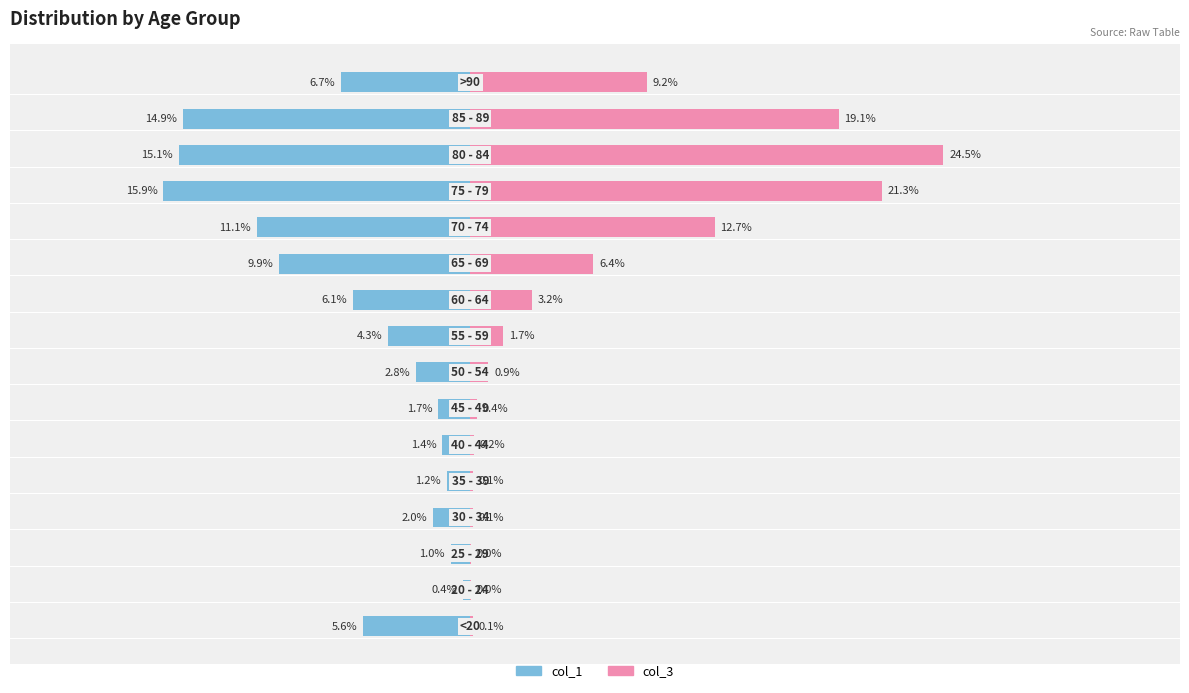

Rank the categories by col_3 value from highest to lowest.

13, 12, 14, 11, 15, 10, 9, 8, 7, 6, 5, 0, 4, 3, 1, 2